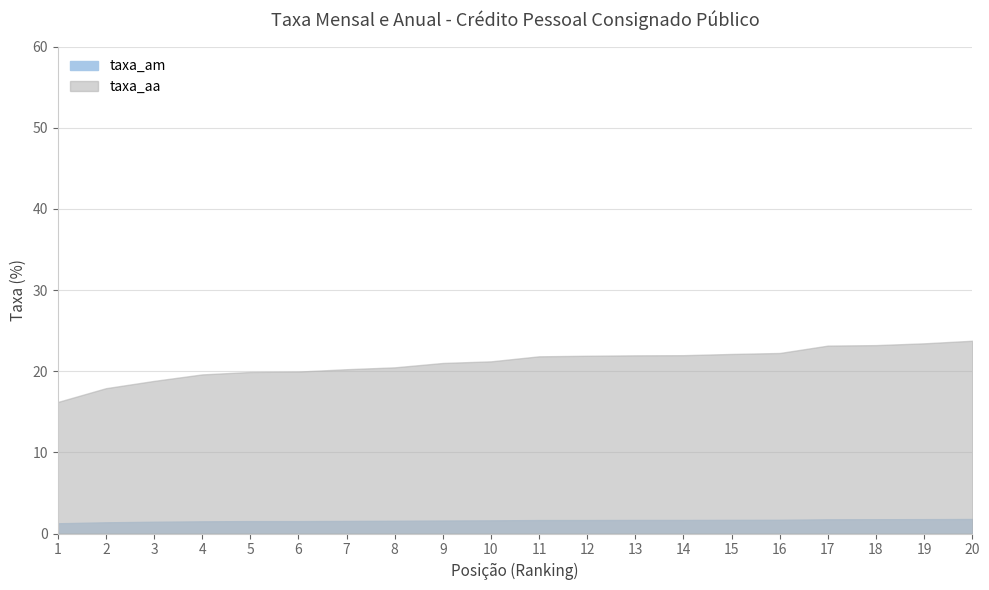

True or false: taxa_am has more than 0 interior local peaks.

False